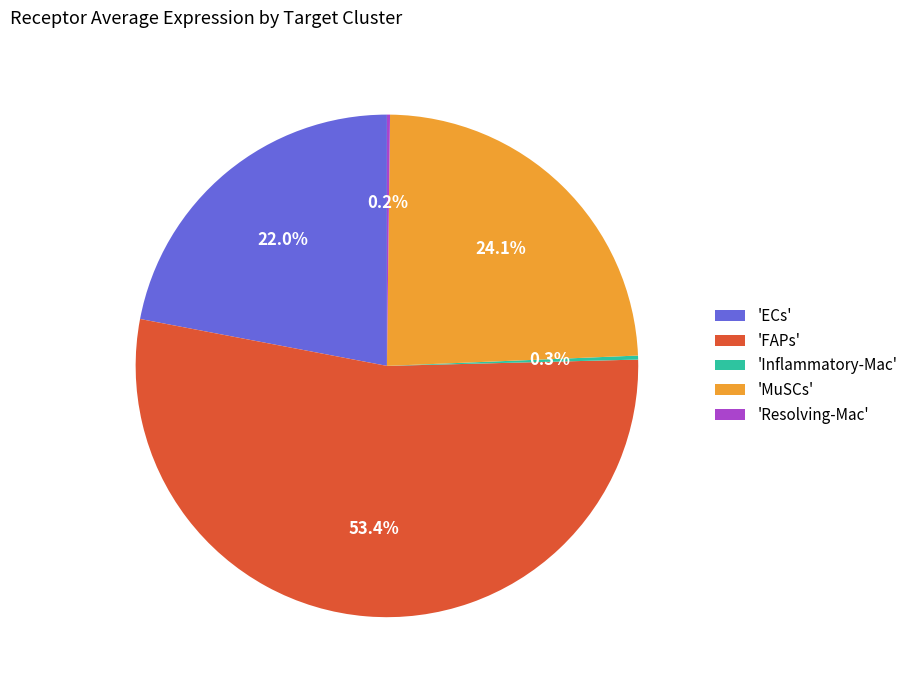

Combined, do 'ECs' and 'MuSCs' account for over 50%?

No